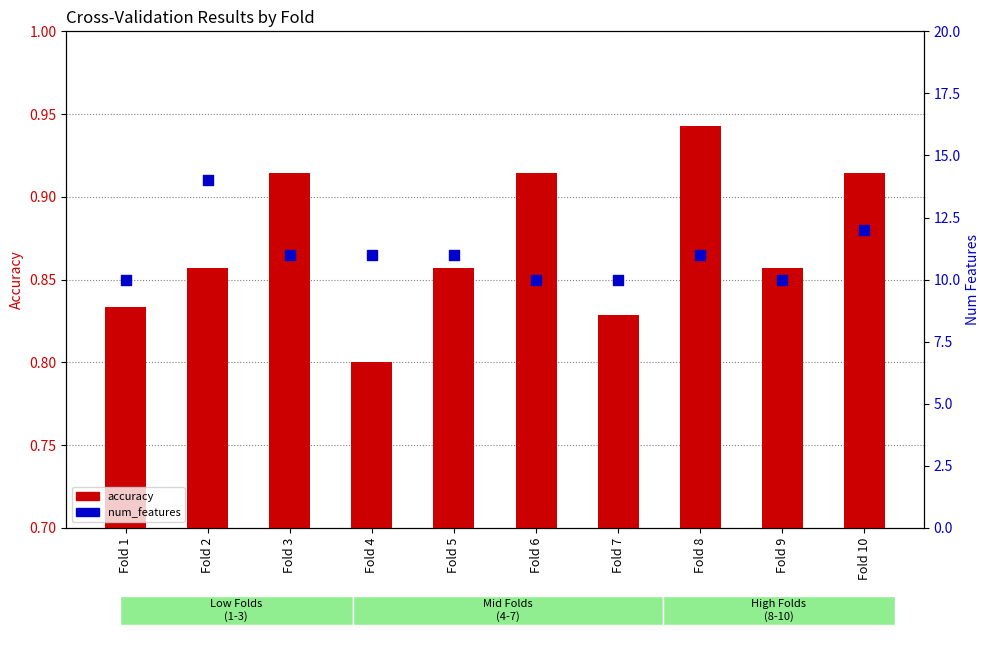

What are all the series names shown in the legend?

accuracy, num_features